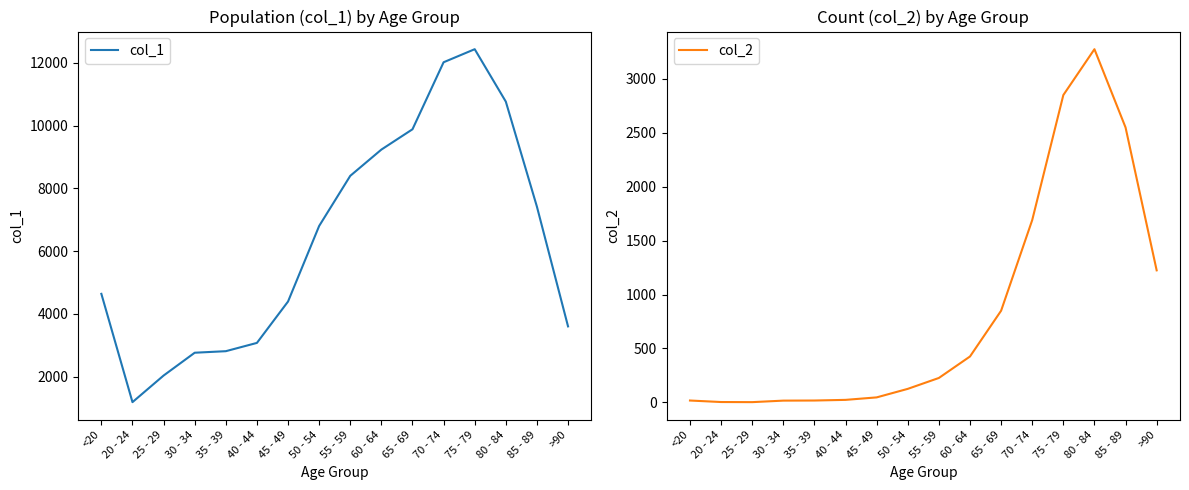

How many data points does each series have?

16